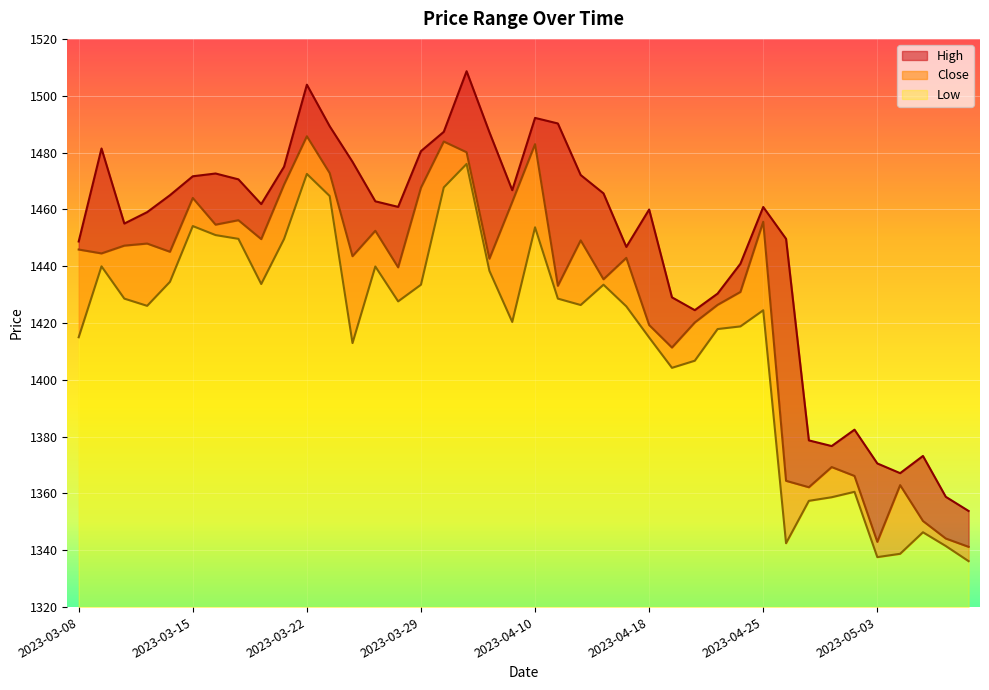

How many data points in Low are above 1426?

21